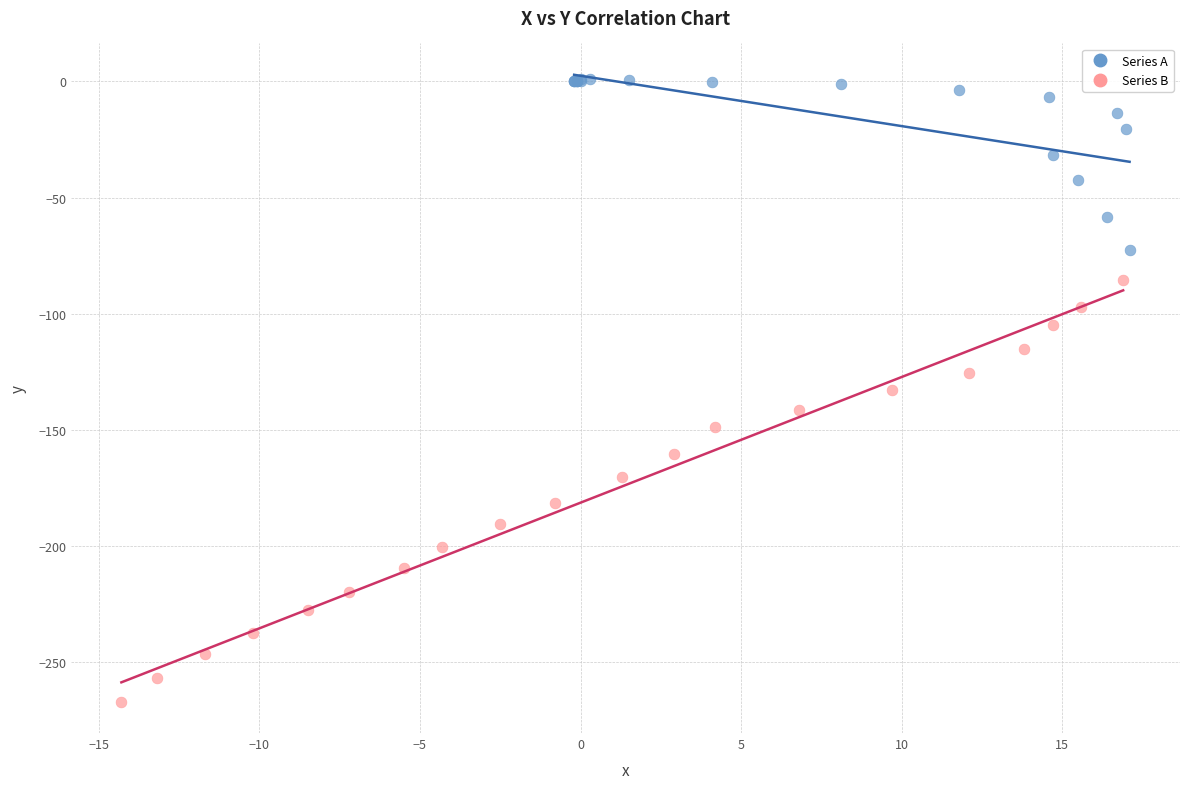

Which series contains the highest Y value?

Series A